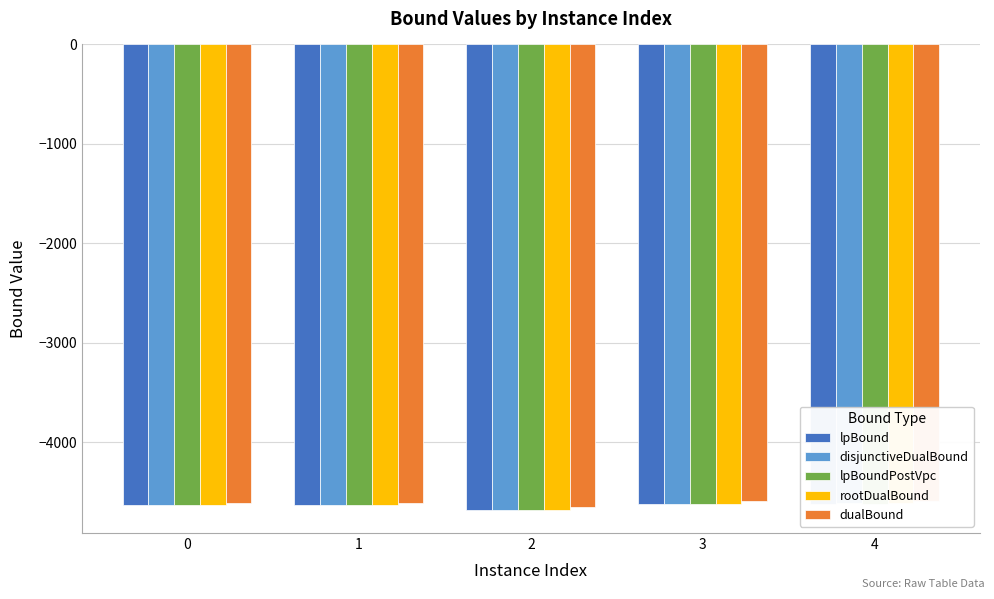

Does the chart contain any negative values?

Yes